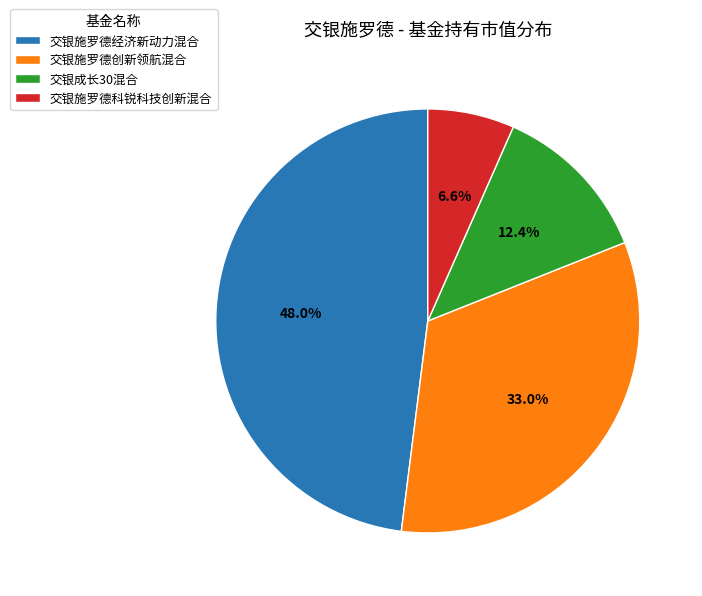

Does 交银施罗德创新领航混合 account for over 50% of the chart?

No